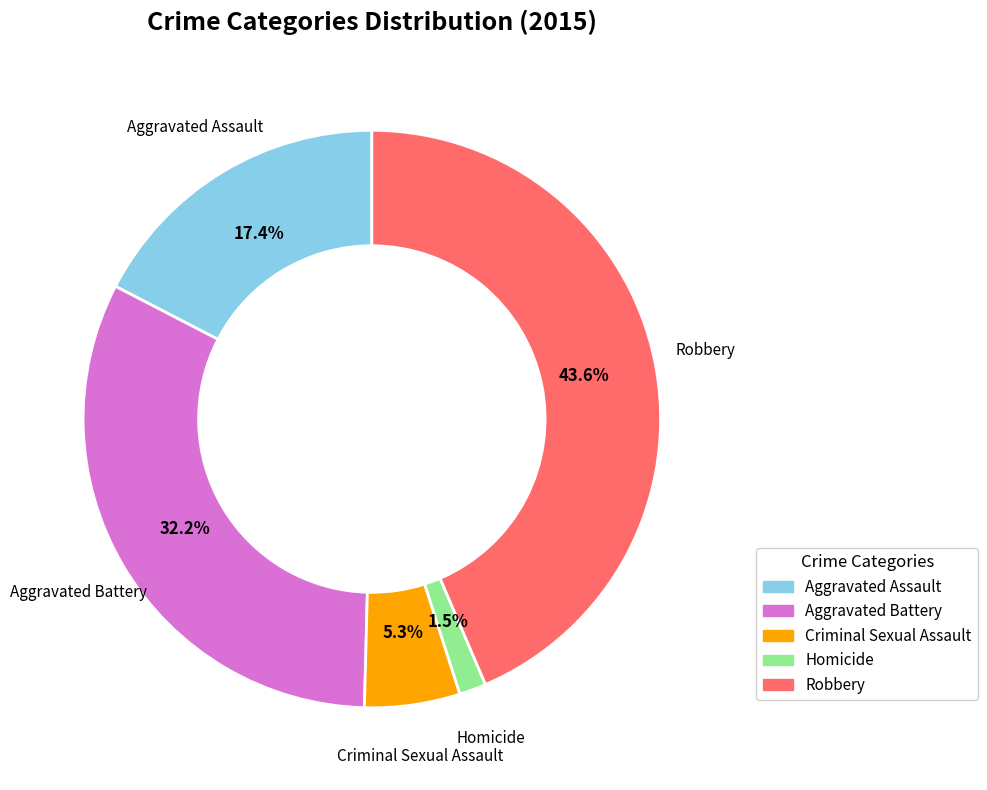

Which has a higher value, Criminal Sexual Assault or Aggravated Assault?

Aggravated Assault